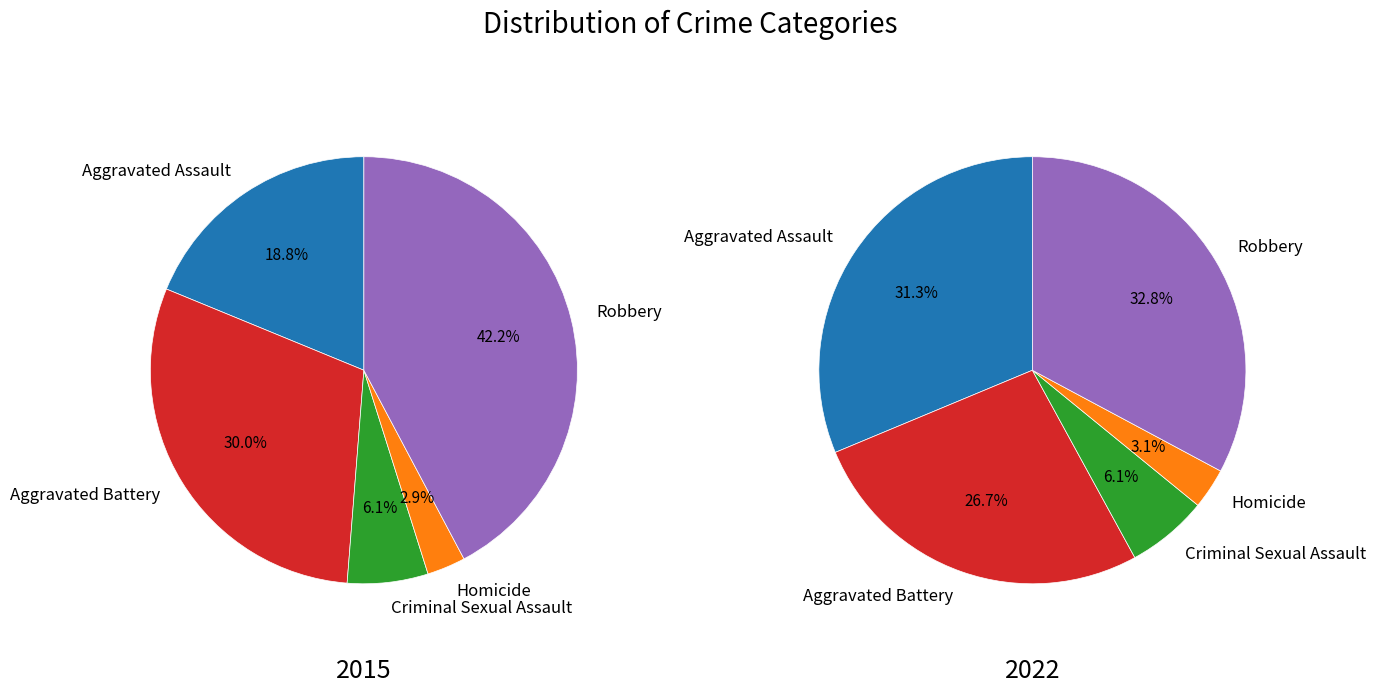

Which slice is the smallest?

Homicide